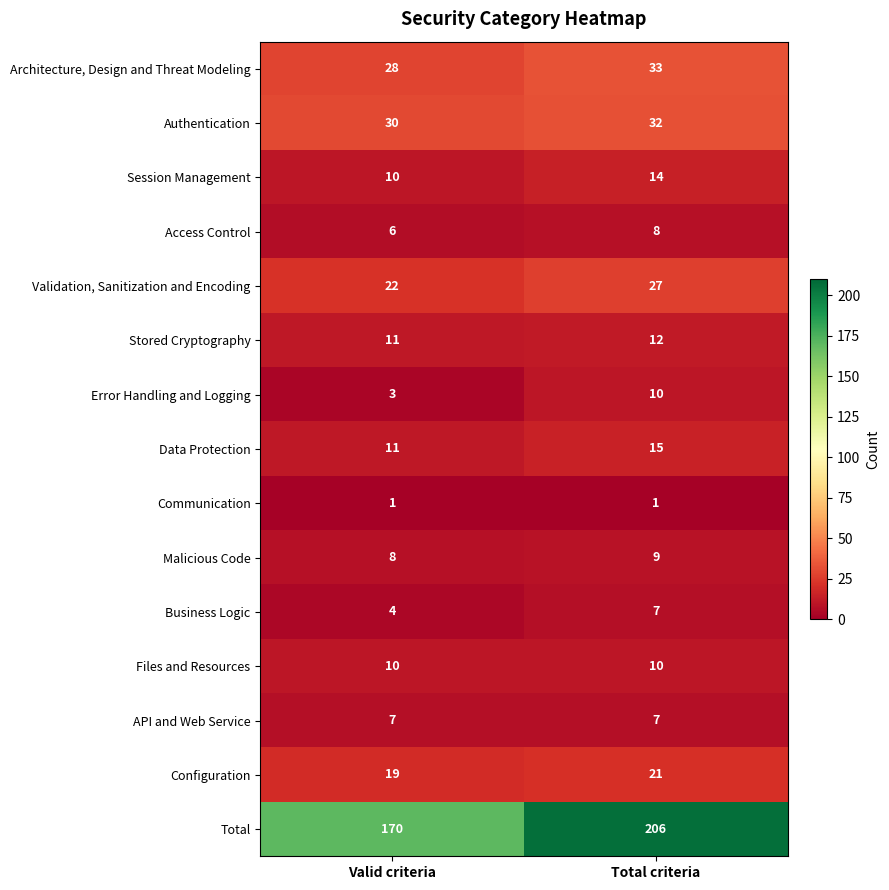

Which series has the largest range (max minus min)?

Total